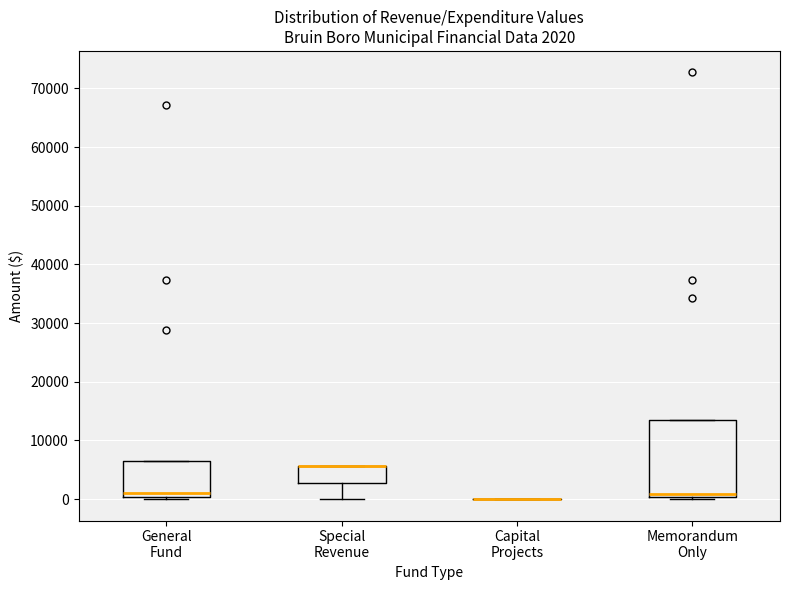

Comparing the boxes themselves (not the whiskers), which one is the tallest?

Memorandum Only